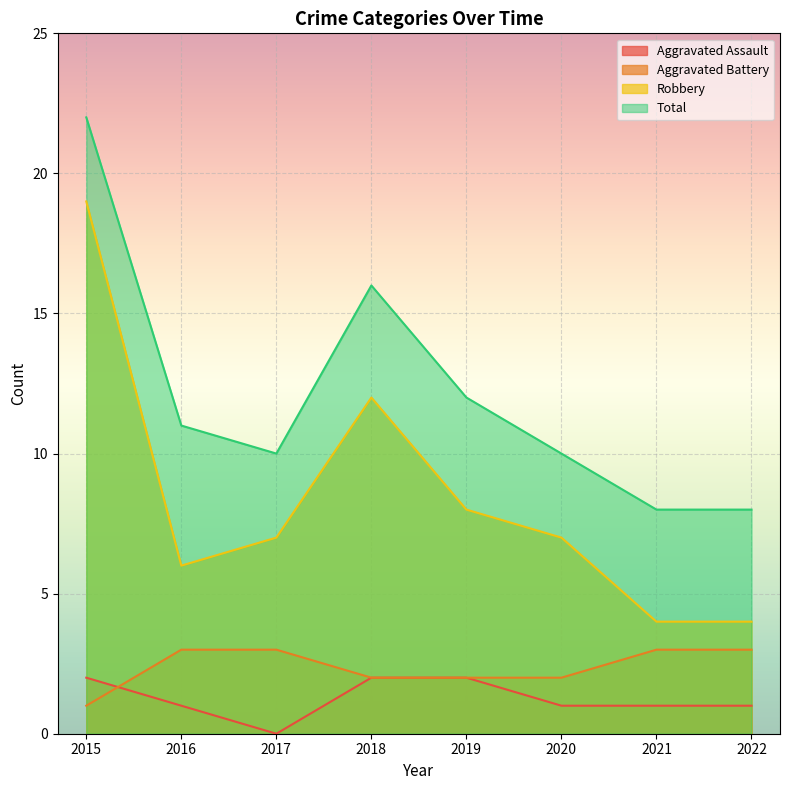

Is it true that Aggravated Battery equals 3 at 2016?

True